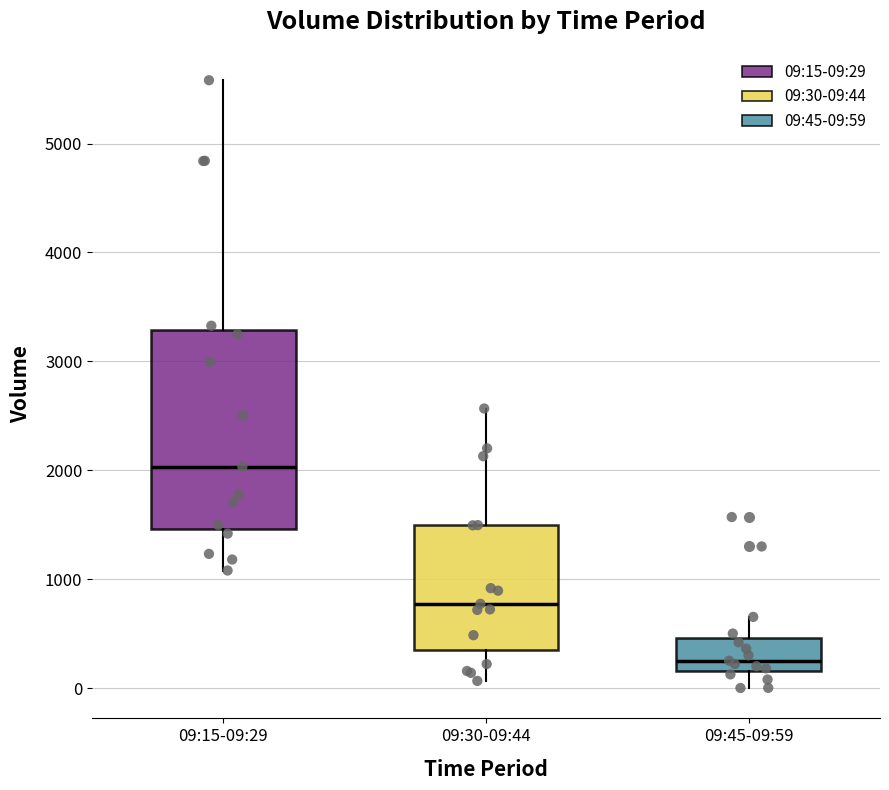

Reading left to right, transcribe this box plot: for each box, give where its median line is, the range the box spans, and where its two whiskers end, as read against the y-axis. The values are not printed on the chart, so give them approximately, as read against the axis.

09:15-09:29: median 2000, box 1500 to 3300, whiskers 1100 to 5600
09:30-09:44: median 800, box 400 to 1500, whiskers 100 to 2600
09:45-09:59: median 300, box 200 to 500, whiskers 0 to 700